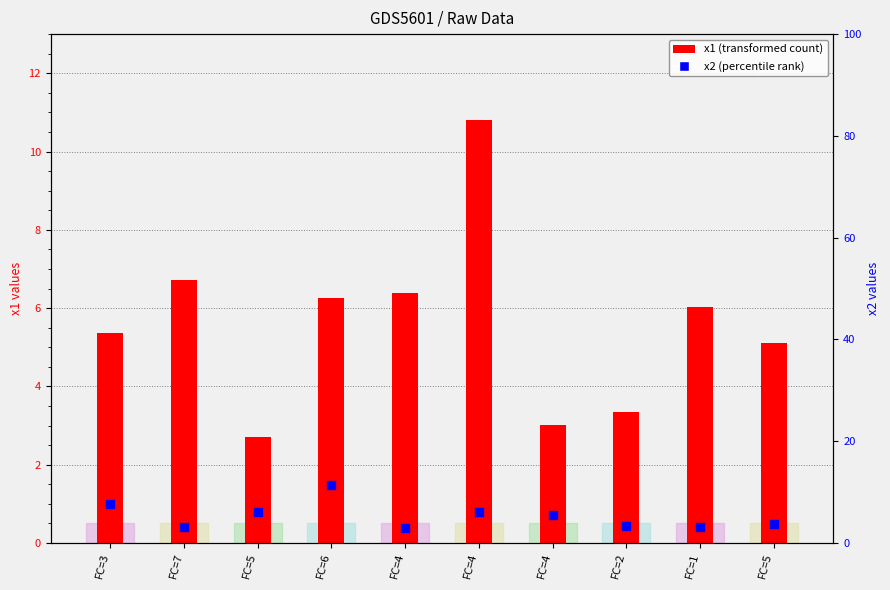

What is the total value across all series at FC=4?

9.3